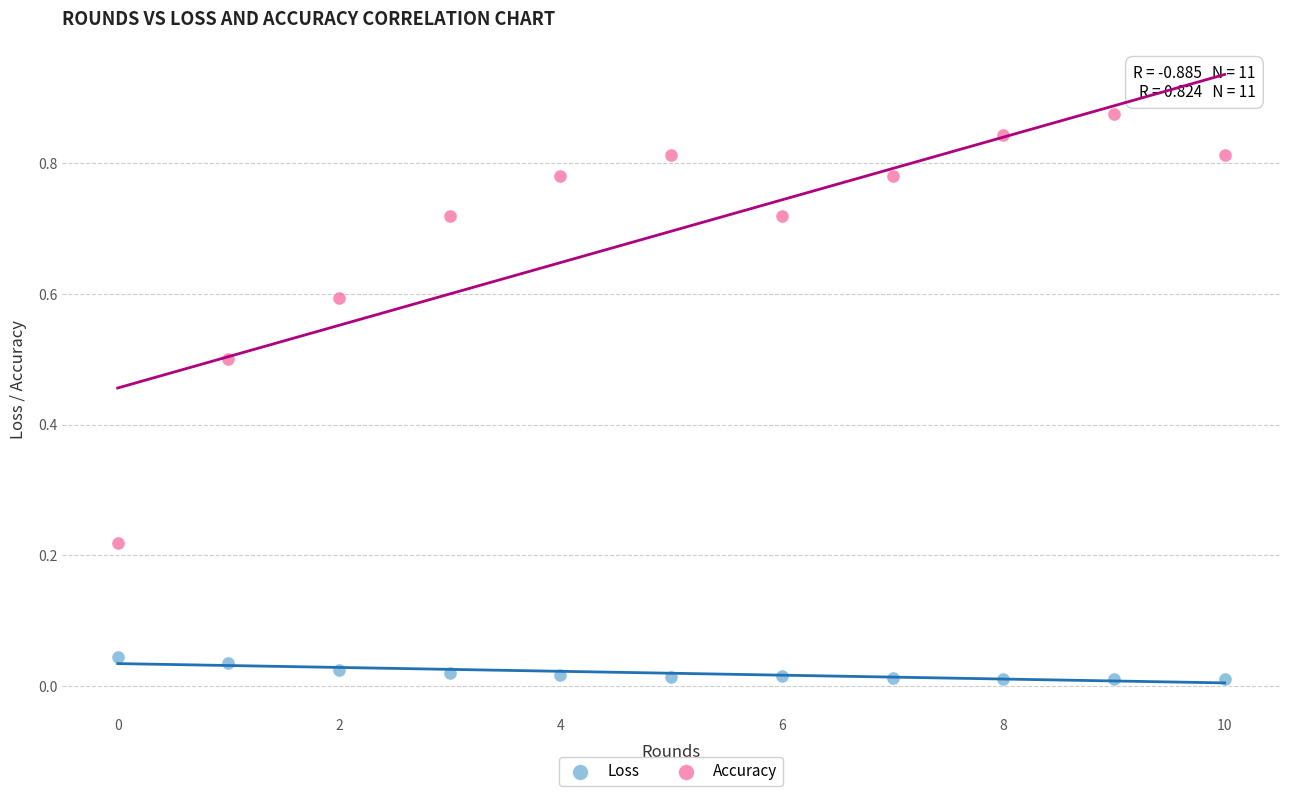

Which series contains the highest Y value?

Accuracy